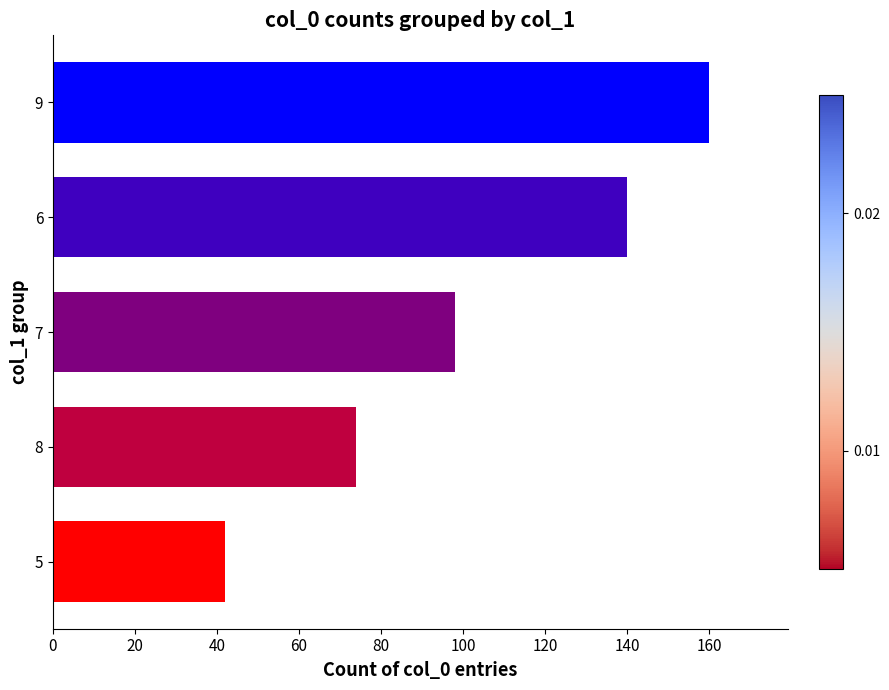

How many data points are less than 98?

2